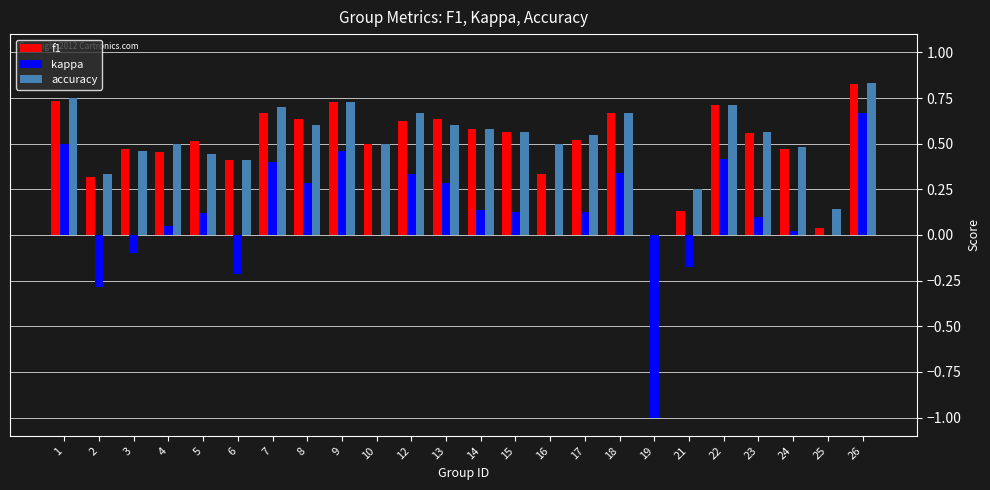

At which category is the sum across all series the highest?

26